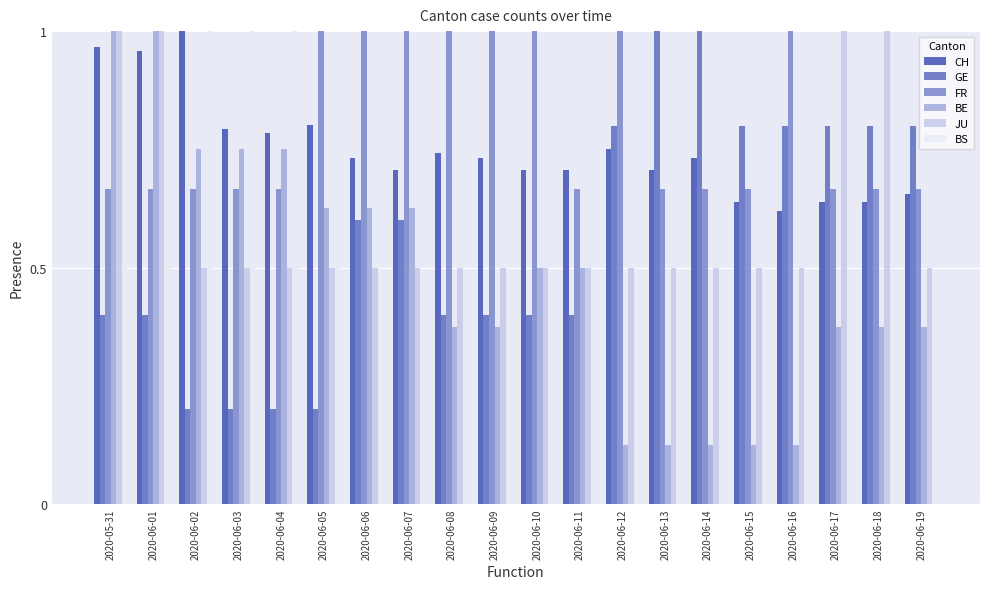

What is the sum of all JU values?

12.0